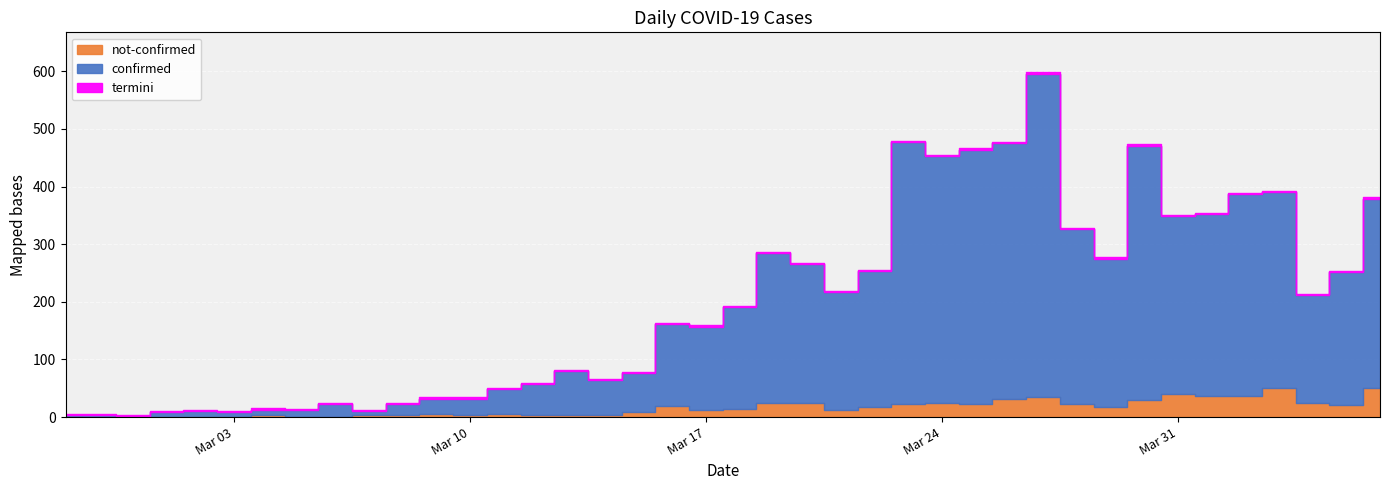

What is the approximate value of not-confirmed at 2020-03-10?

4